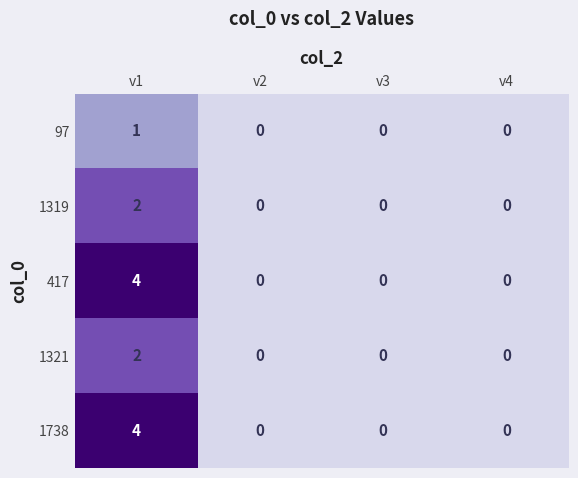

How many 1319 values are between 0 and 2?

4